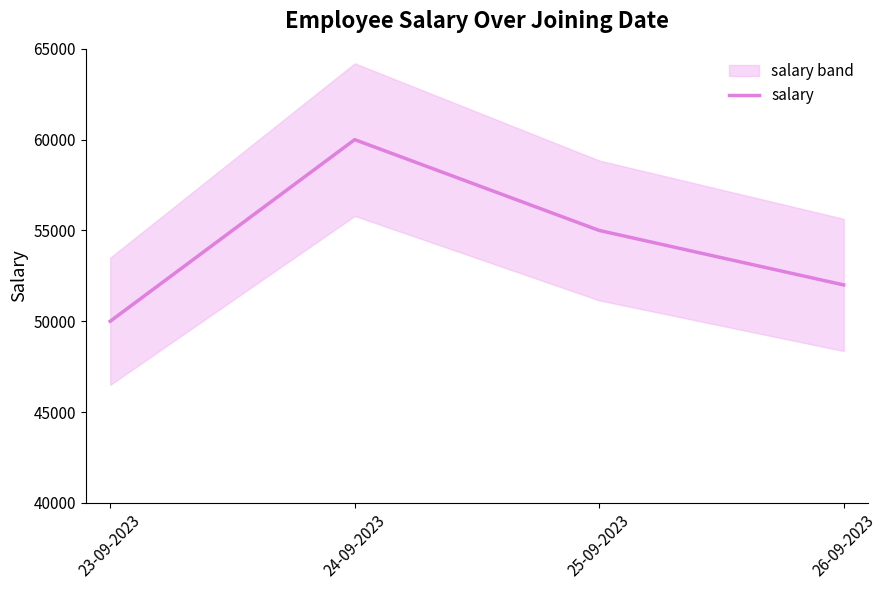

At which category does the chart reach its peak across all series?

24-09-2023